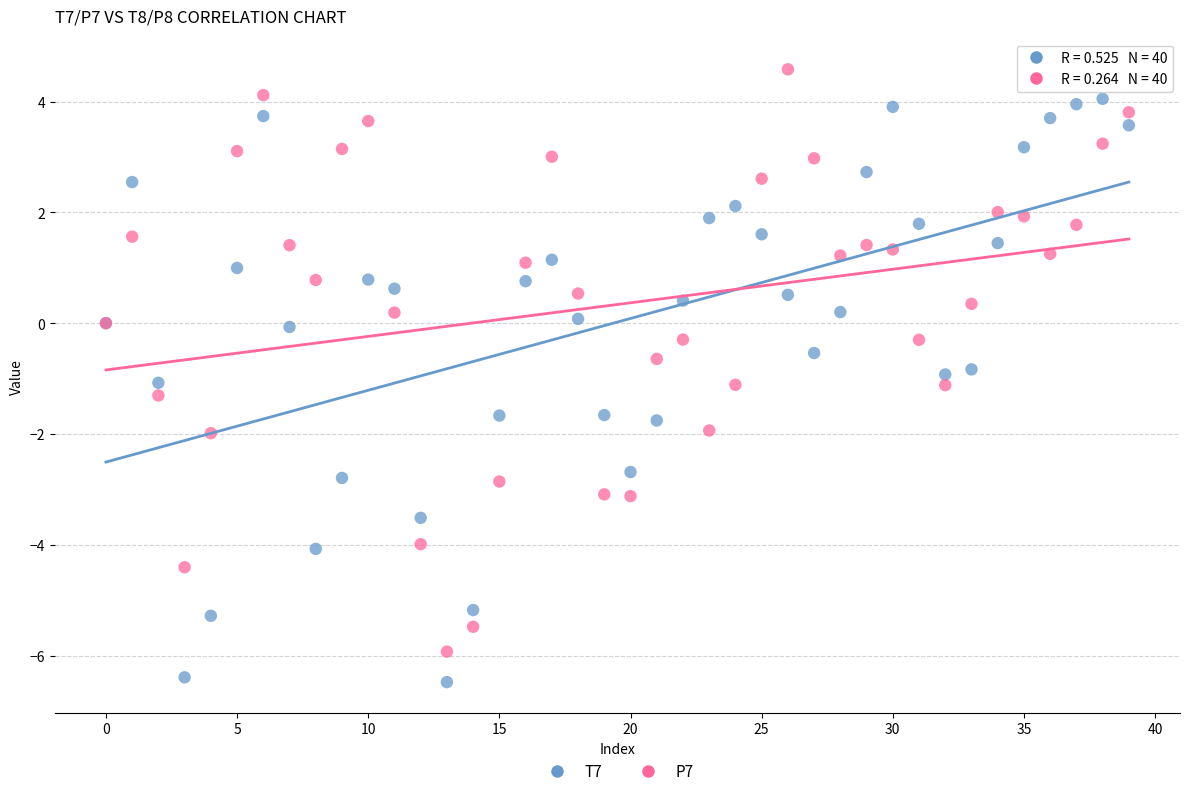

Which series contains the lowest Y value?

T7